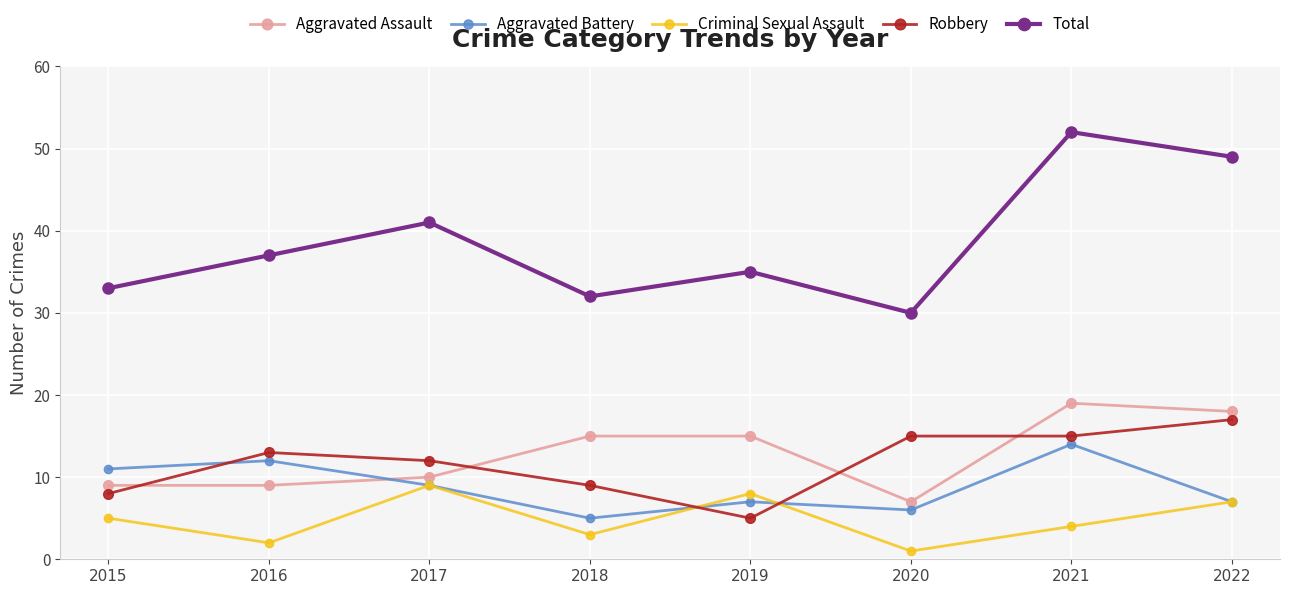

What is the sum of all Criminal Sexual Assault values?

39